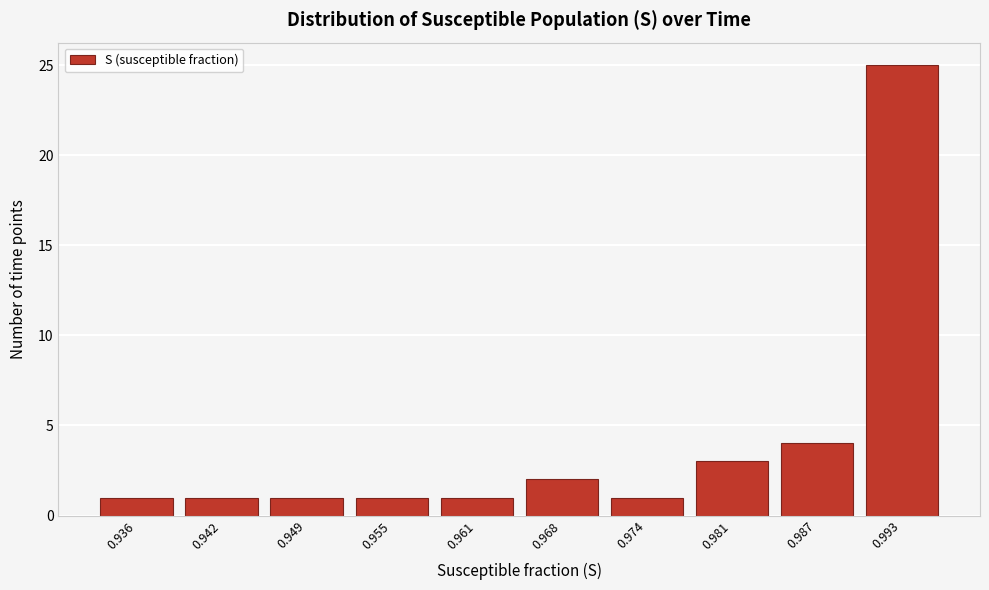

Reading left to right, transcribe all the data shown in this chart.

1	1	1	1	1	2	1	3	4	25